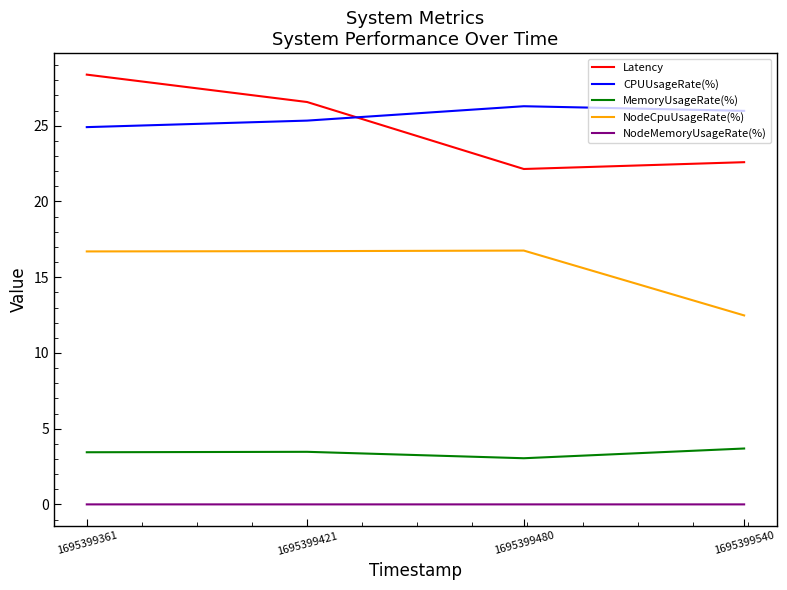

What is the spread (max minus min) of values at 1695399540?

26.0